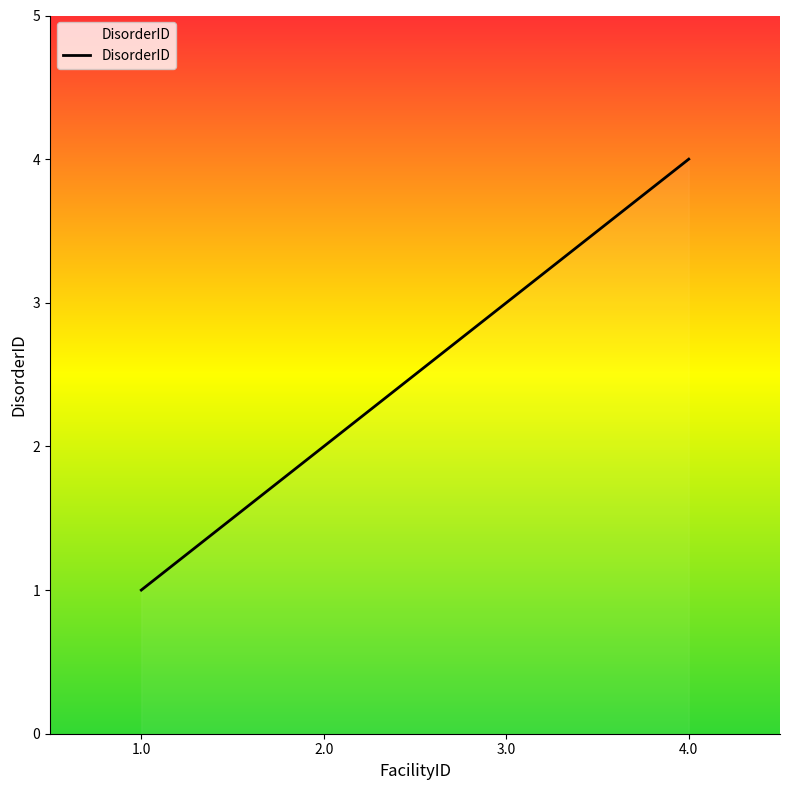

Reading left to right, extract all data points from this chart.

1	2	3	4